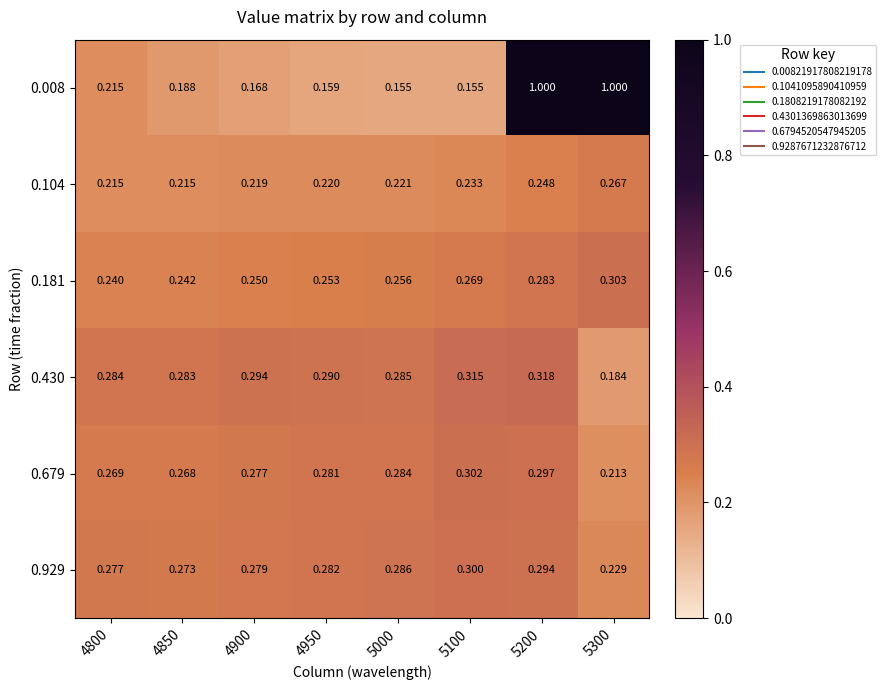

Which series has the largest total across all categories?

0.008